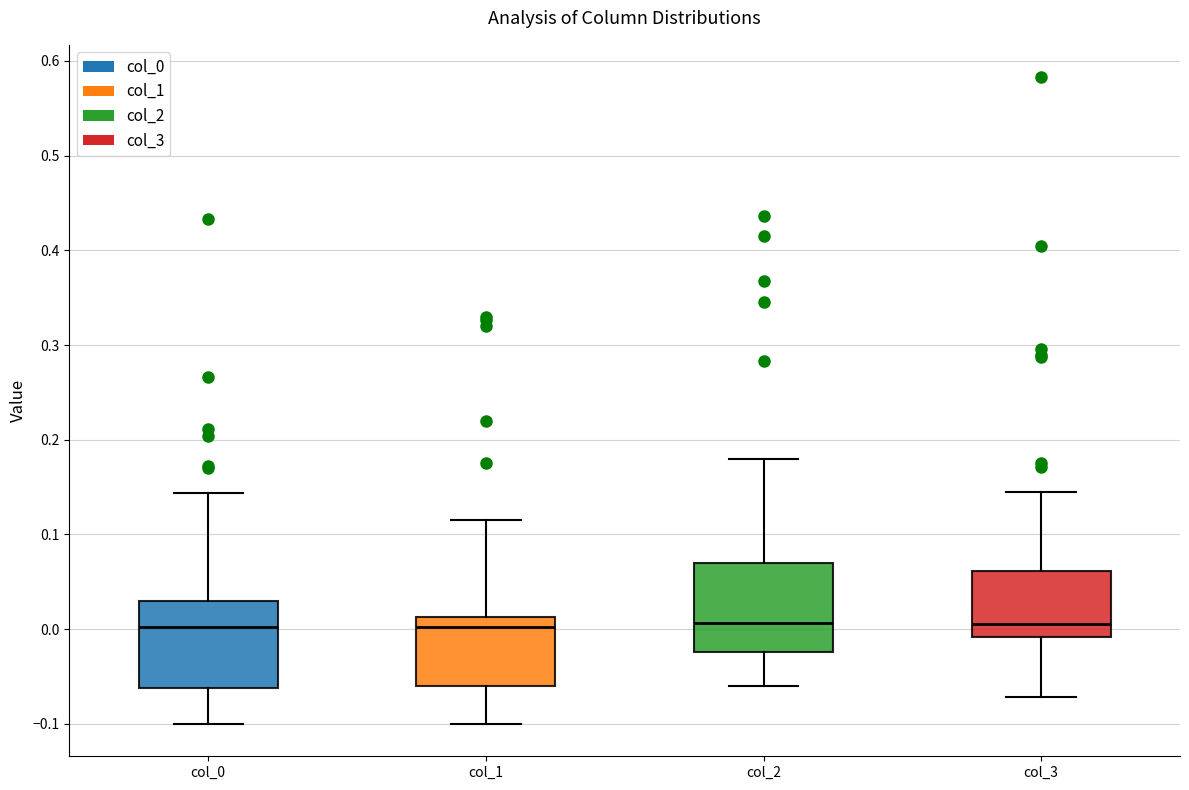

Reading left to right, read every box against the y-axis: the position of its median line, the range the box covers, and the ends of its whiskers. The values are not printed on the chart, so give them approximately, as read against the axis.

col_0: median 0.00, box -0.06 to 0.03, whiskers -0.10 to 0.14
col_1: median 0.00, box -0.06 to 0.01, whiskers -0.10 to 0.11
col_2: median 0.01, box -0.02 to 0.07, whiskers -0.06 to 0.18
col_3: median 0.01, box -0.01 to 0.06, whiskers -0.07 to 0.14